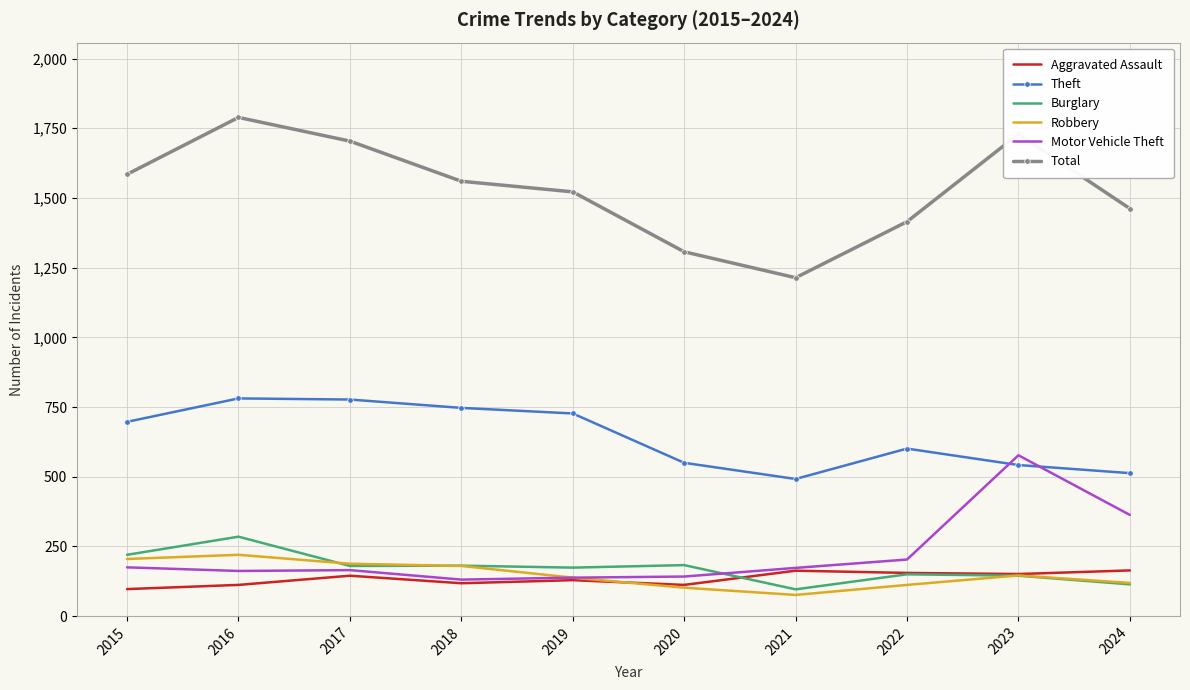

True or false: Burglary and Theft cross at least once.

False